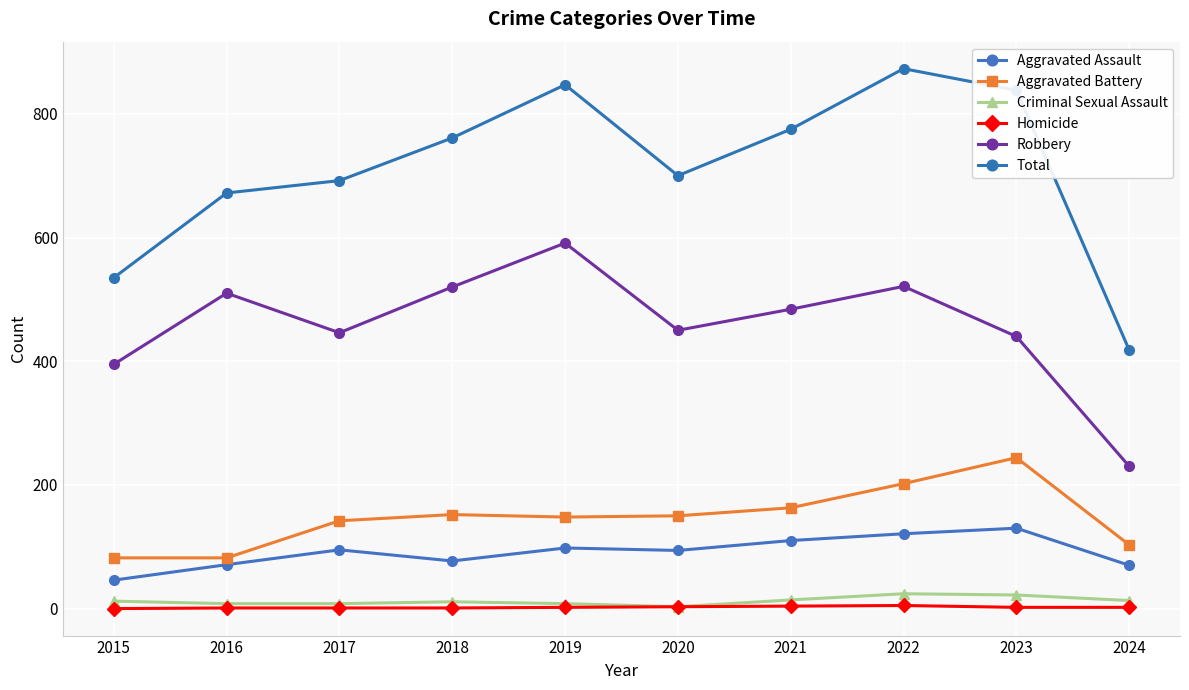

What value does the Aggravated Assault series have at 2019, to the nearest 10?

100